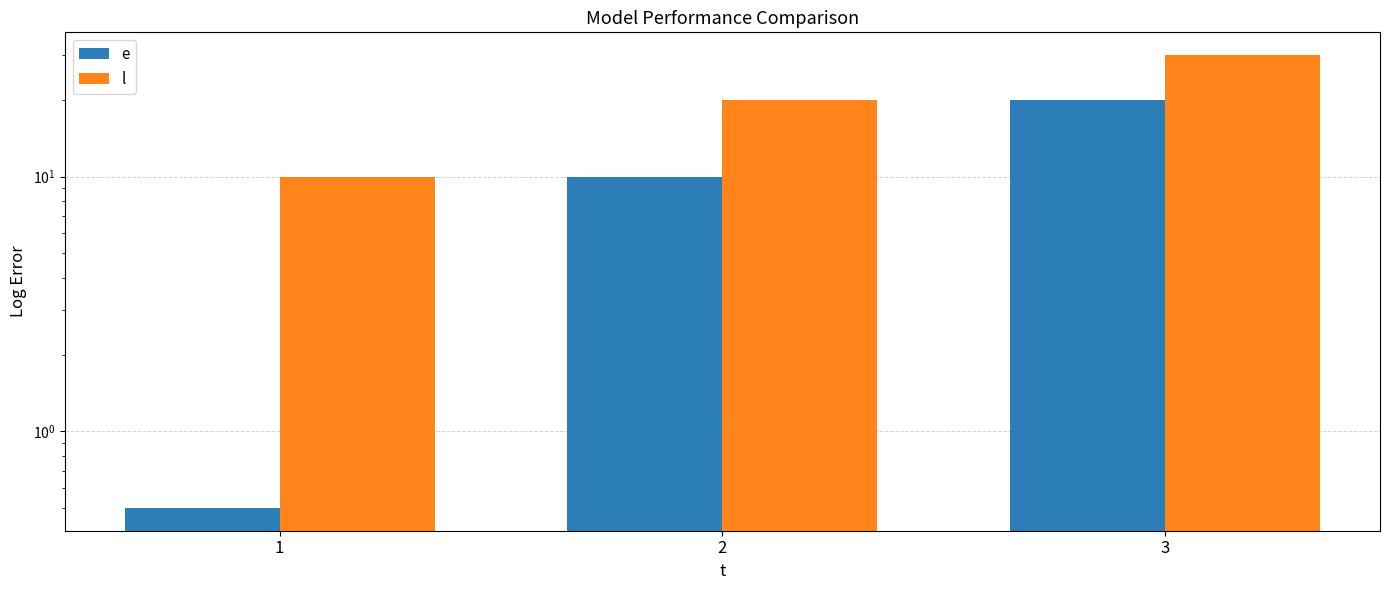

What is the sum of all l values?

60.0